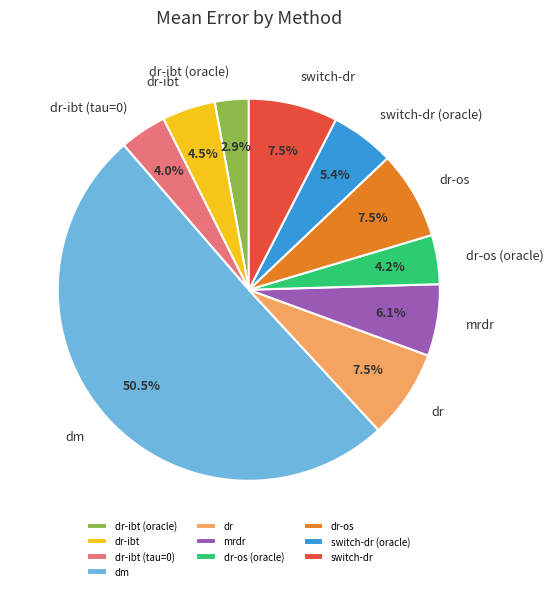

Between mrdr and dr, which is larger?

dr